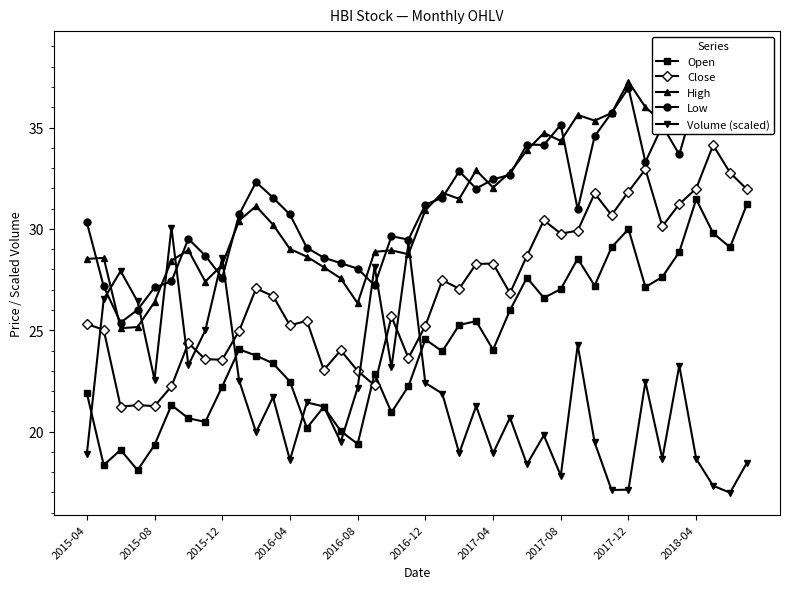

What is the minimum value for Volume (scaled)?

17.0